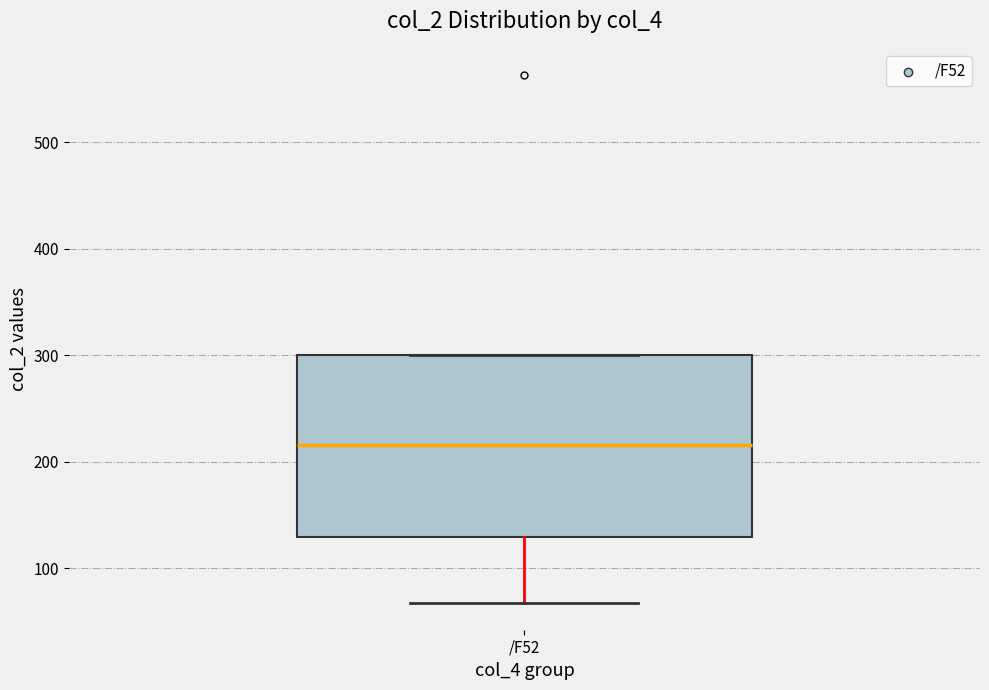

Where is the lower edge of the box for /F52 on the y-axis? The values are not printed on the chart, so give them approximately, as read against the axis.

130